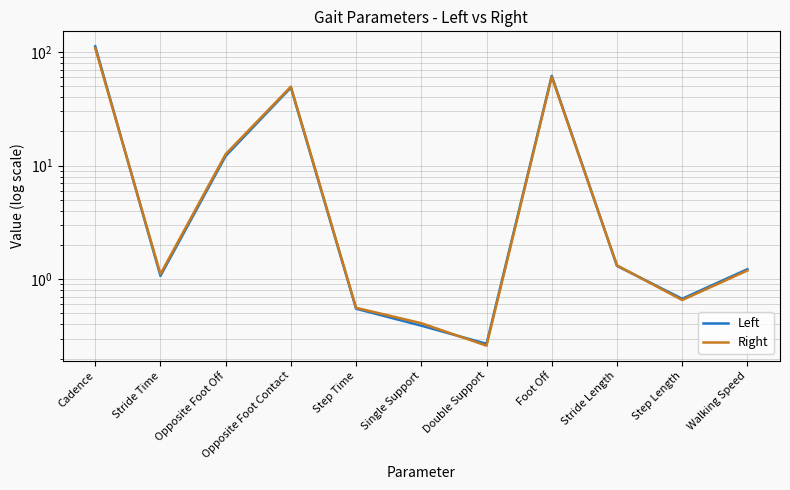

Which series has the widest spread of values?

Left